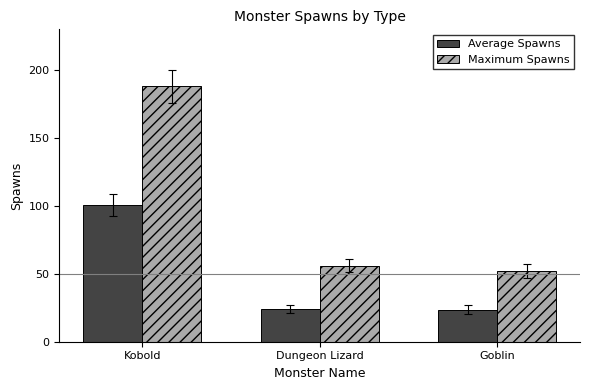

What are all the series names shown in the legend?

Average Spawns, Maximum Spawns